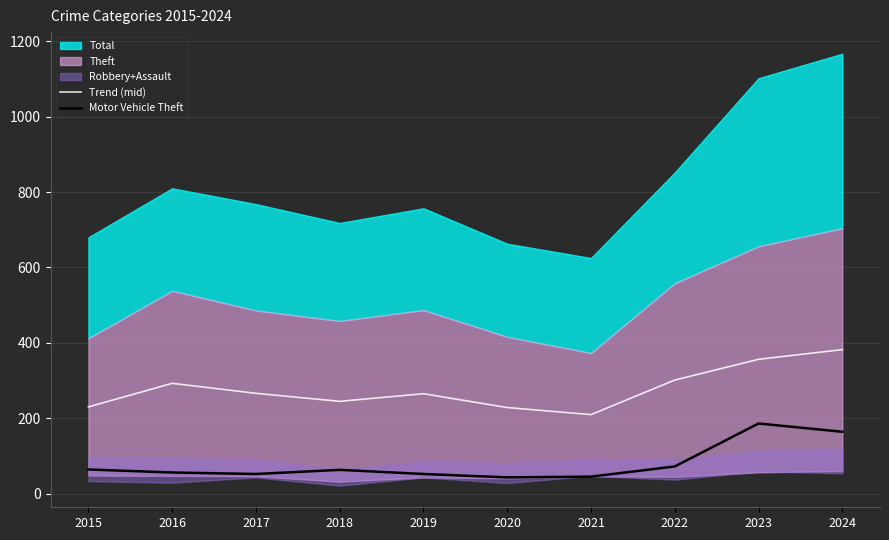

What is the average value of the Trend (mid) series?

277.6